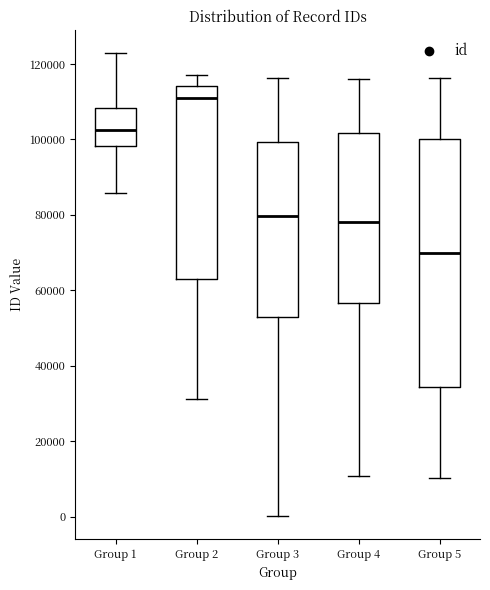

Where does the lower whisker of the box for Group 1 end on the y-axis? The values are not printed on the chart, so give them approximately, as read against the axis.

86000